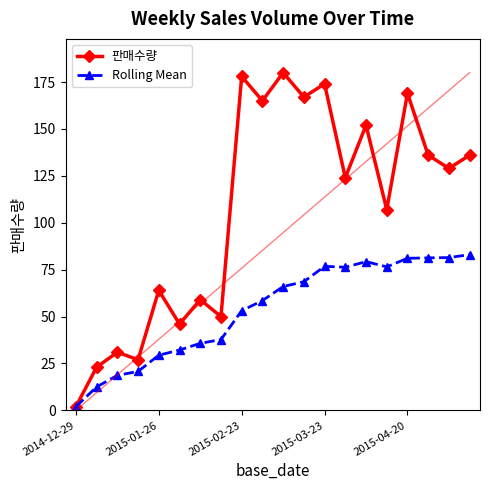

At how many categories does at least one series exceed 7?

19